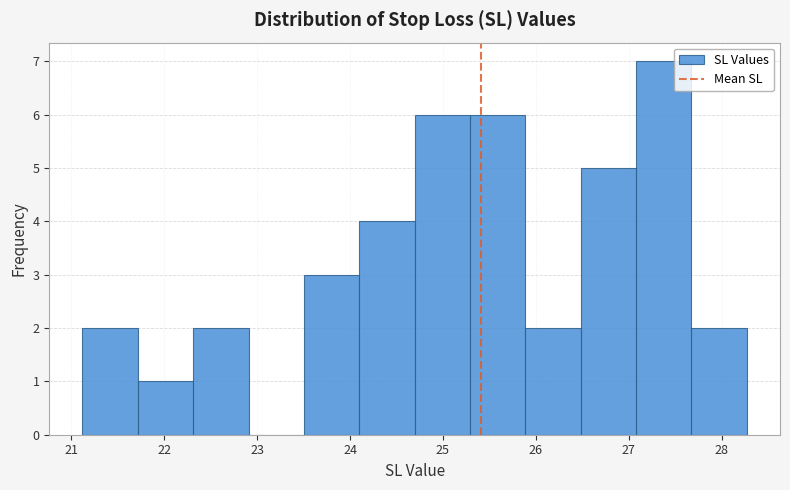

Which range on the x-axis has the tallest bar?

27.1 to 27.7